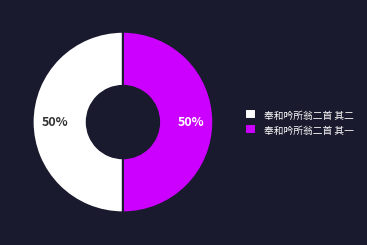

Approximately how many times larger is the value at 奉和吟所翁二首 其一 compared to 奉和吟所翁二首 其二?

1.0